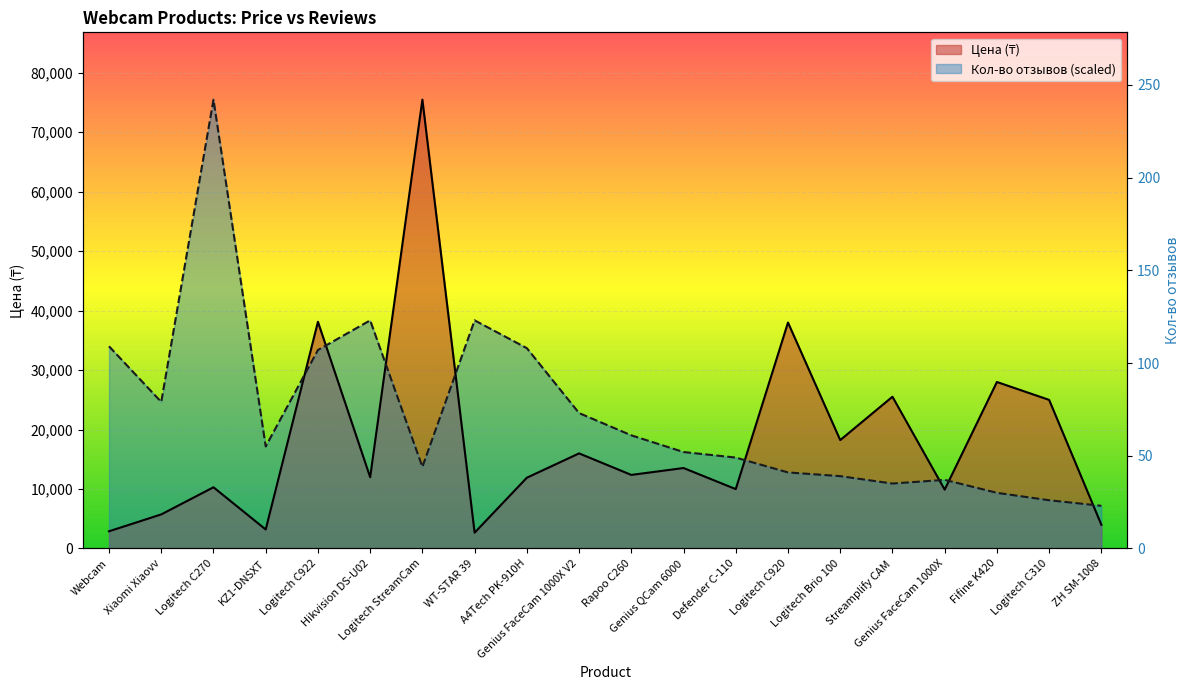

Between A4Tech PK-910H and Streamplify CAM, which series saw the biggest shift?

Кол-во отзывов